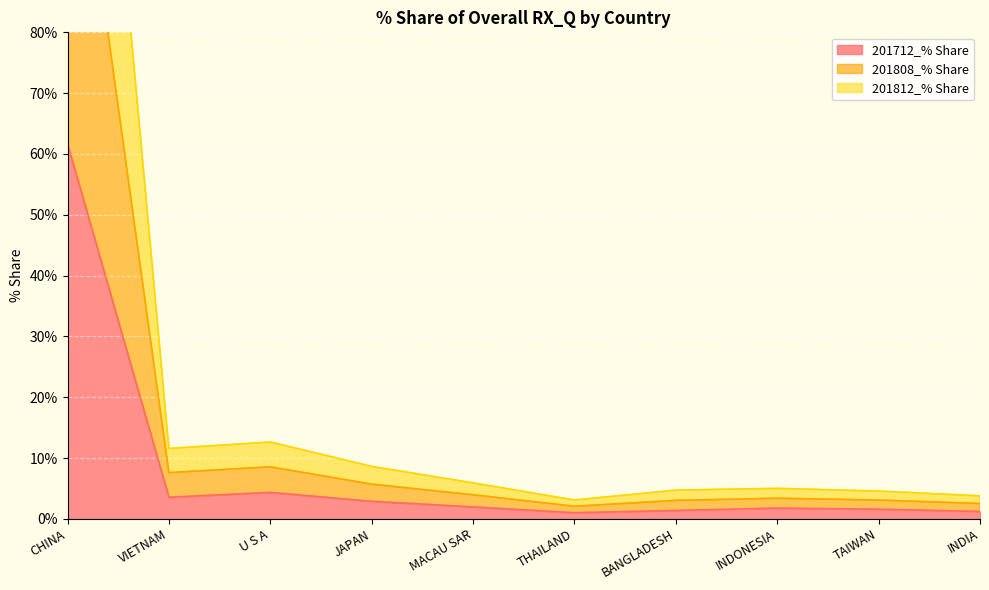

What is the difference between the maximum and minimum values in the 201812_% Share series?

125.8